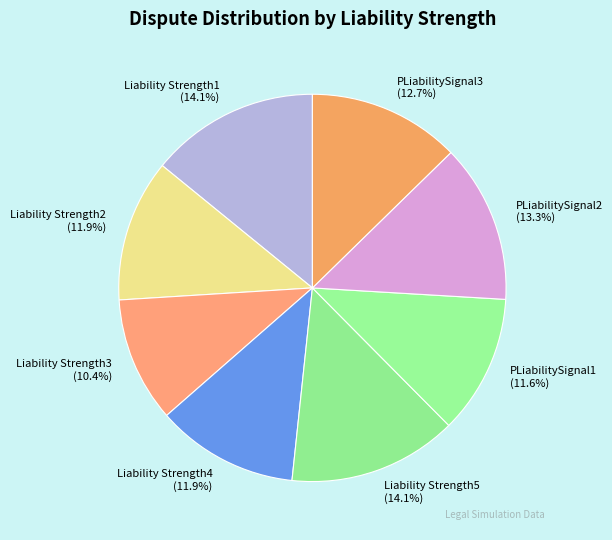

To the nearest percent, what is the average slice percentage?

12%